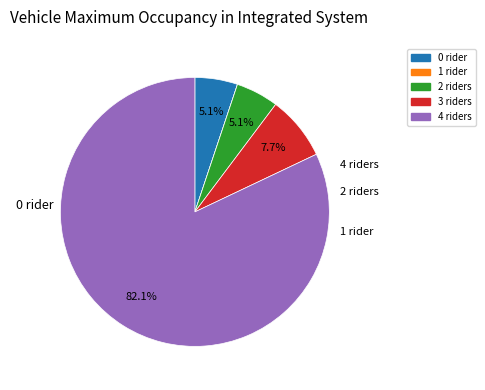

What is the largest slice in the pie chart?

4 riders